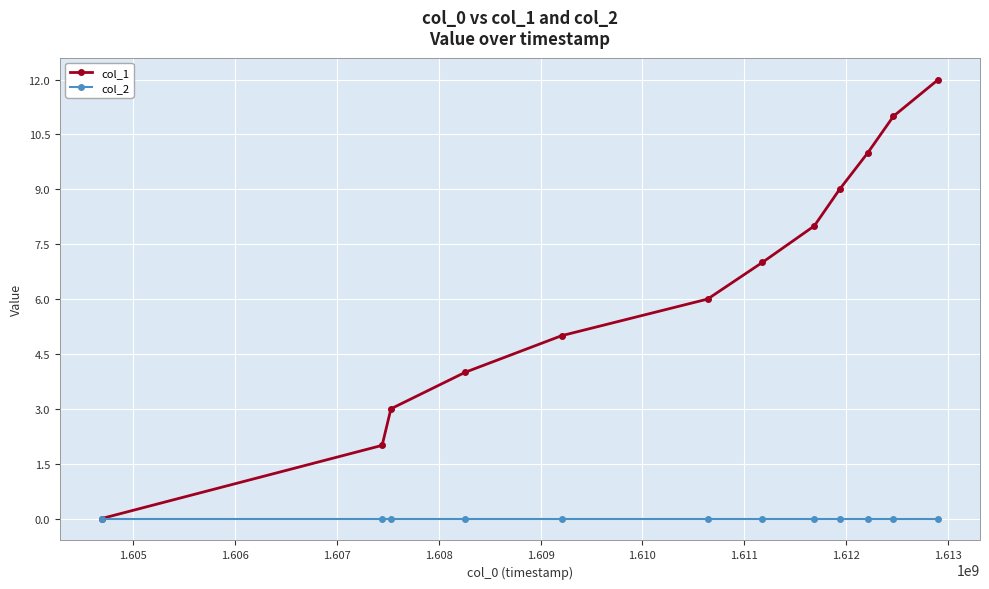

True or false: col_1 has more than 2 interior local peaks.

False